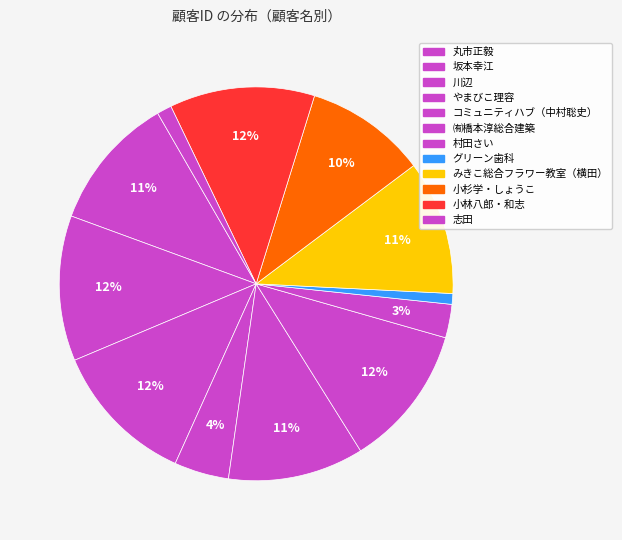

What percentage is the 志田 slice, to the nearest percent?

1%